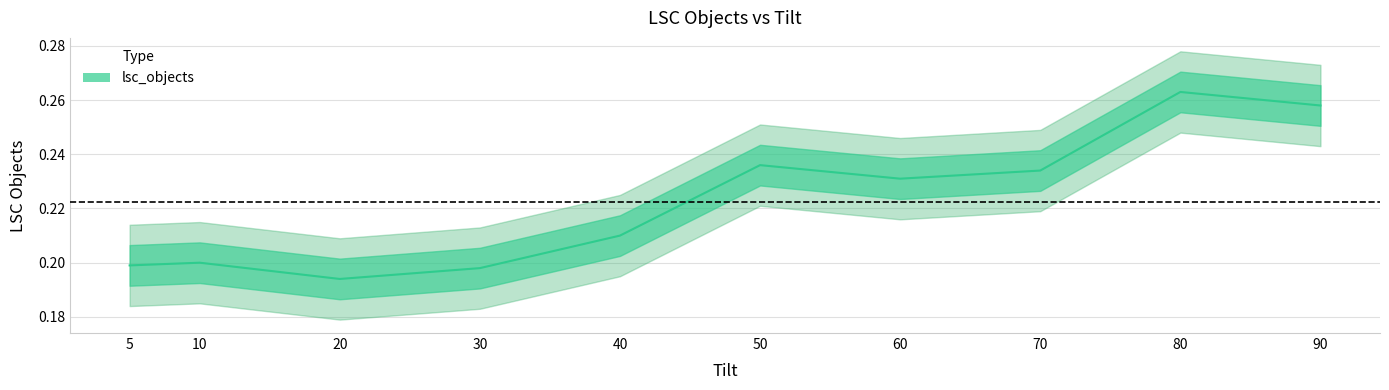

What is the value of the 9th point from the left?

0.3